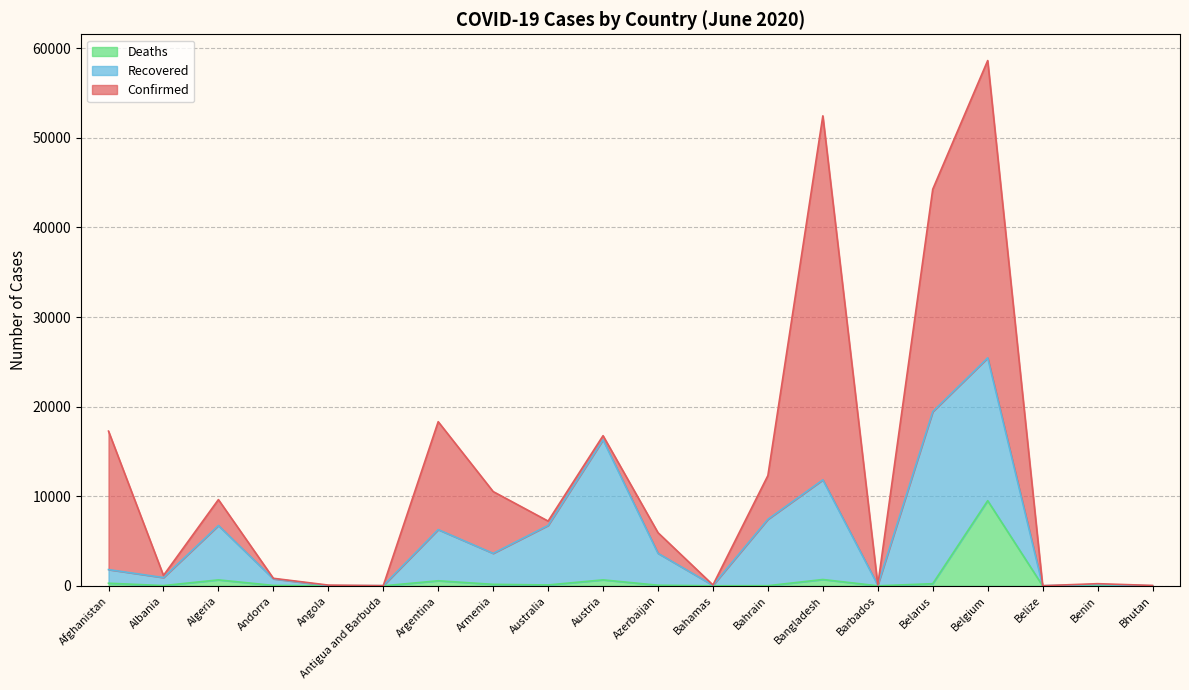

Which category has the lowest value in the Confirmed series?

Belize